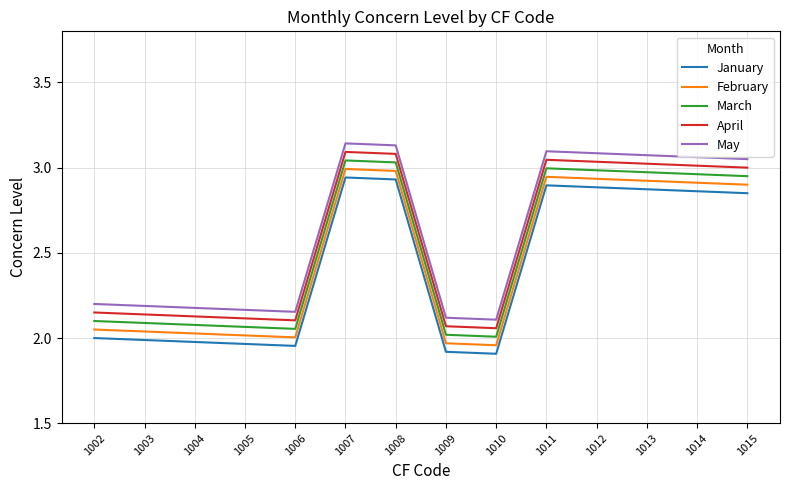

Which series has the largest total across all categories?

May